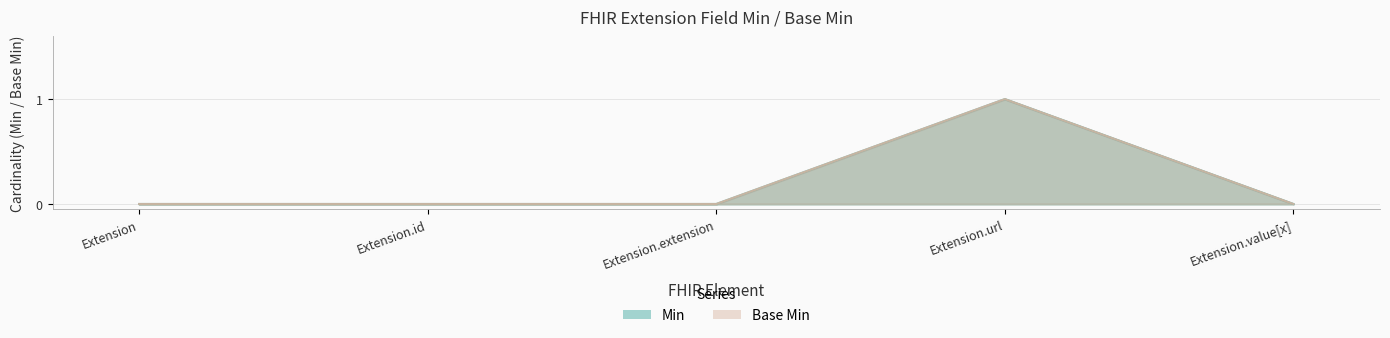

How many Base Min values are between 0 and 1?

5